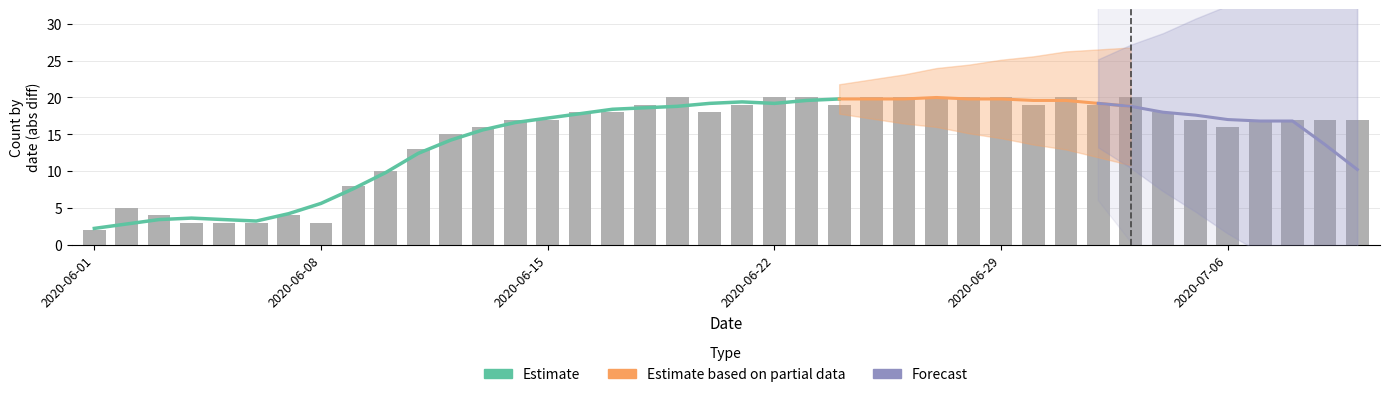

At how many categories does at least one series exceed -2?

40